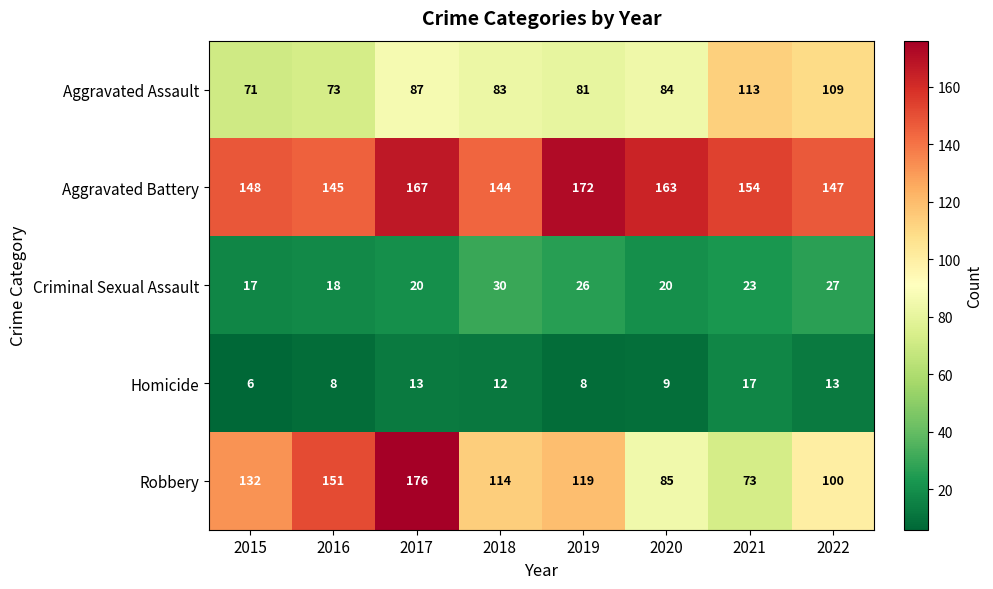

Which series has the largest range (max minus min)?

Robbery